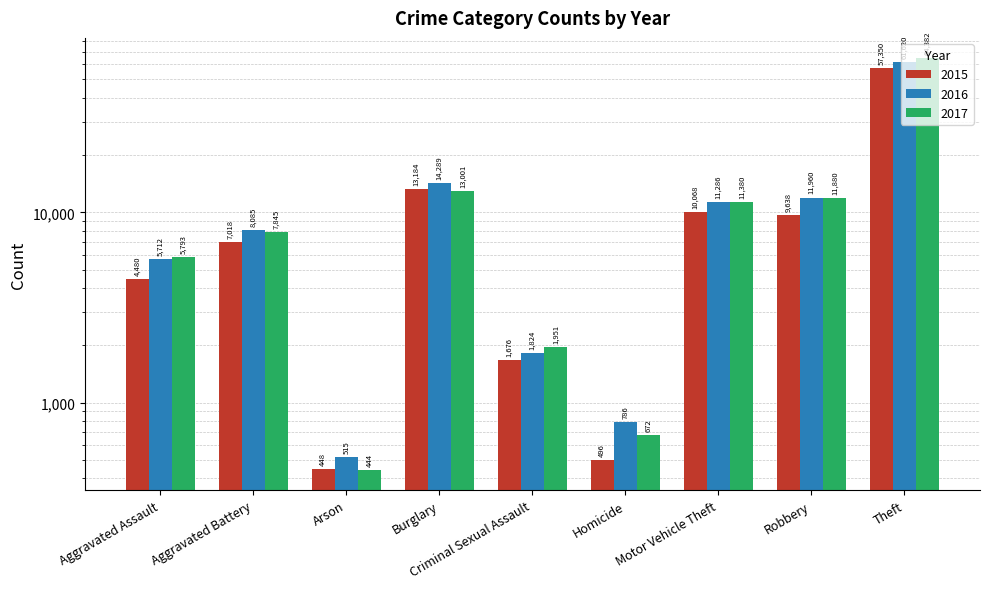

Is the value of 2016 at Homicide greater than the value of 2017 at Aggravated Battery?

No